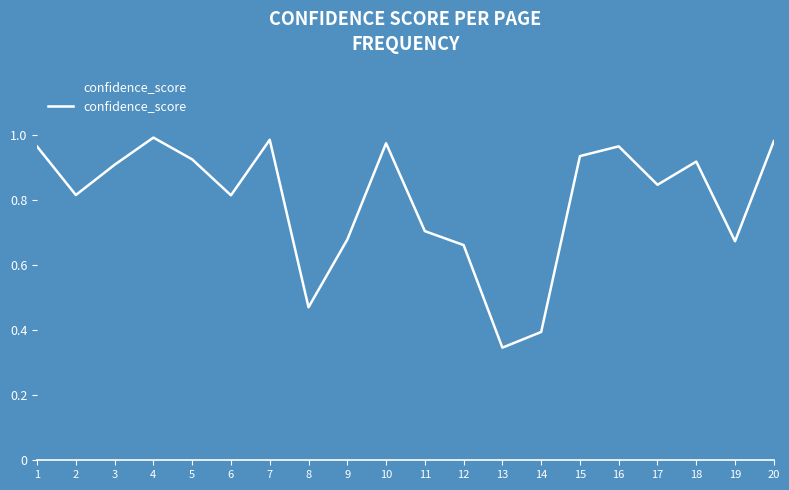

What is the difference between the second highest and second lowest values?

0.6